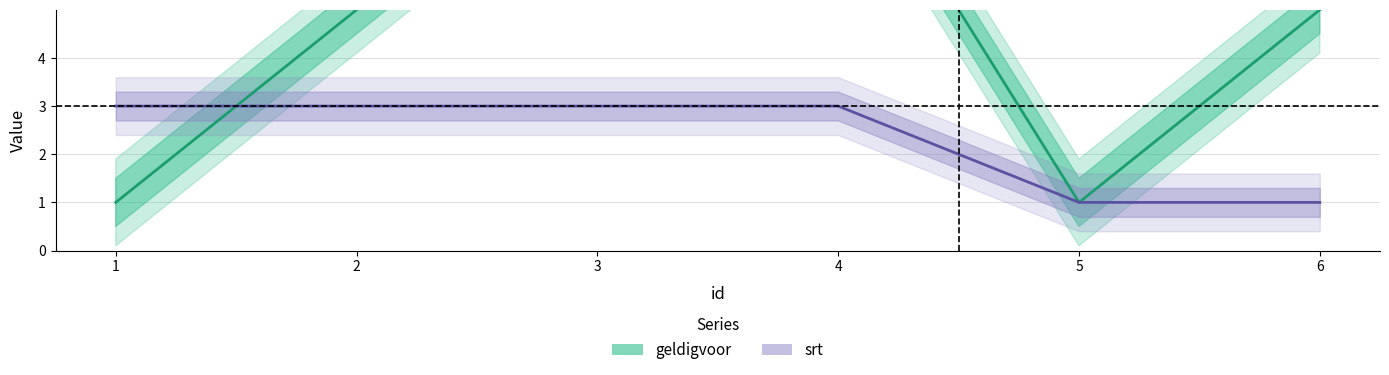

What is the total value across all series at 1?

4